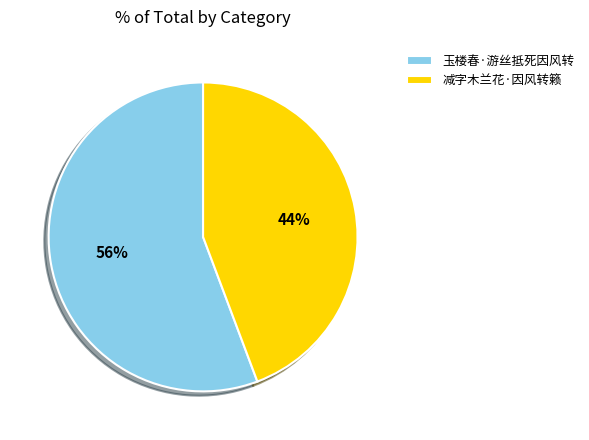

To the nearest percent, what is the combined percentage of 玉楼春·游丝抵死因风转 and 减字木兰花·因风转籁?

100%